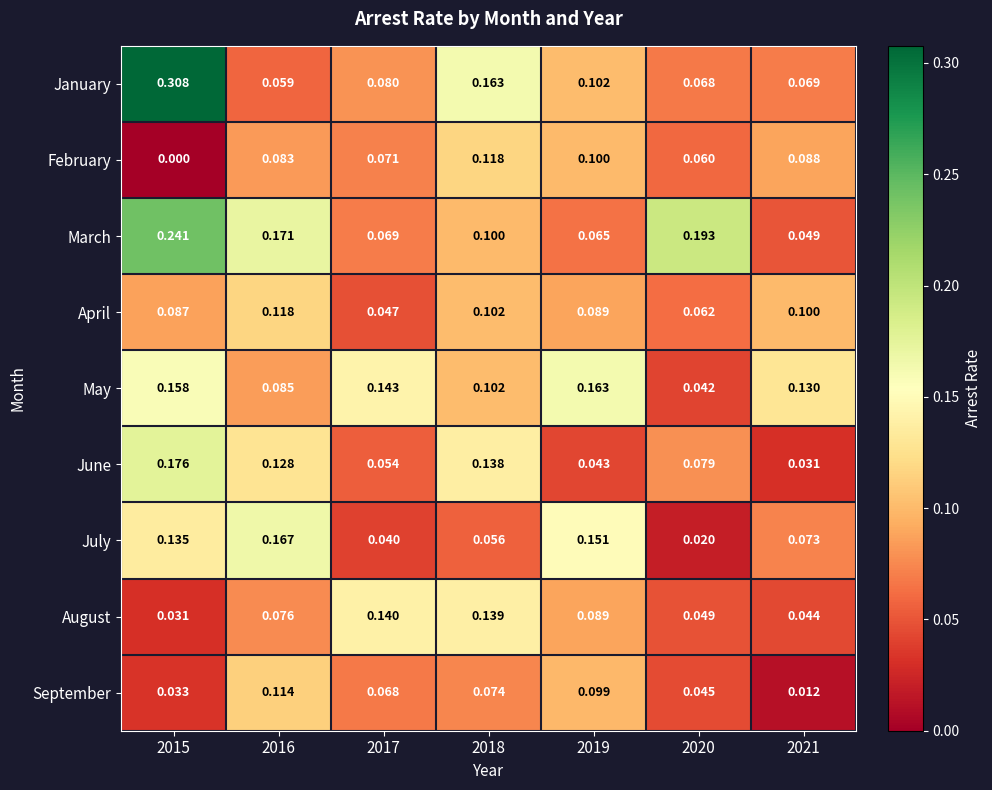

Which label corresponds to the smallest value in the chart?

2015